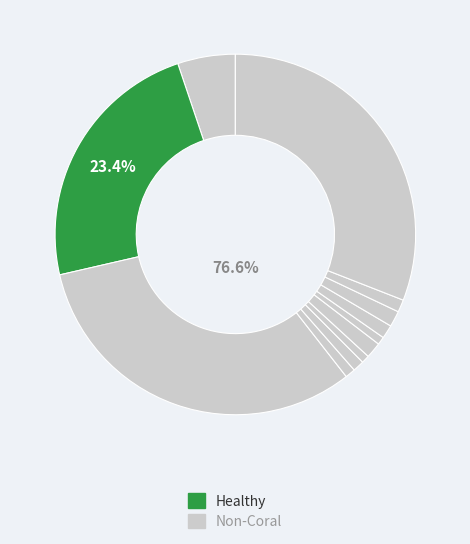

To the nearest percent, what is the average slice percentage?

8%